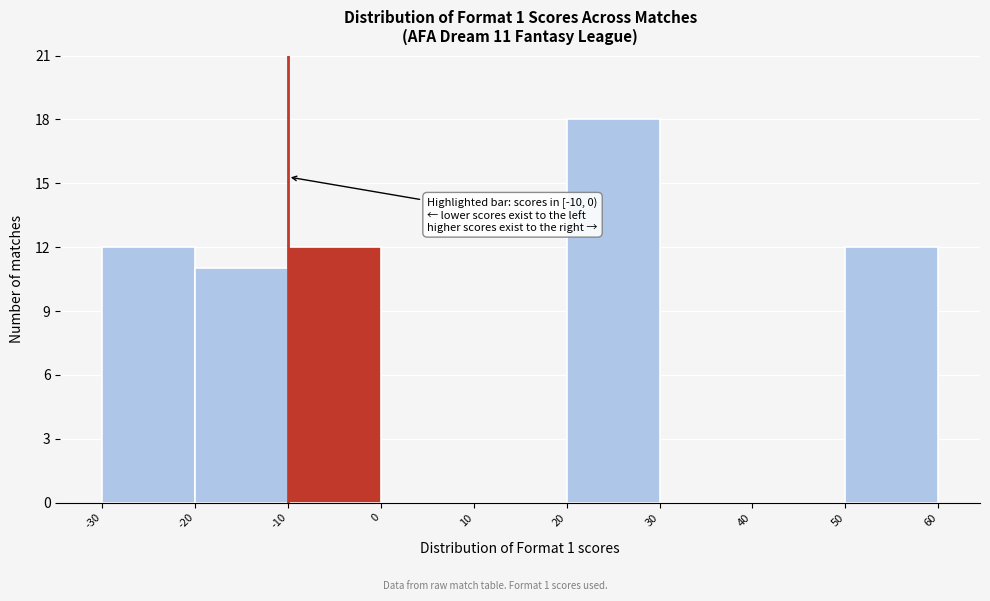

Over which range of the x-axis is the bar tallest?

20 to 30